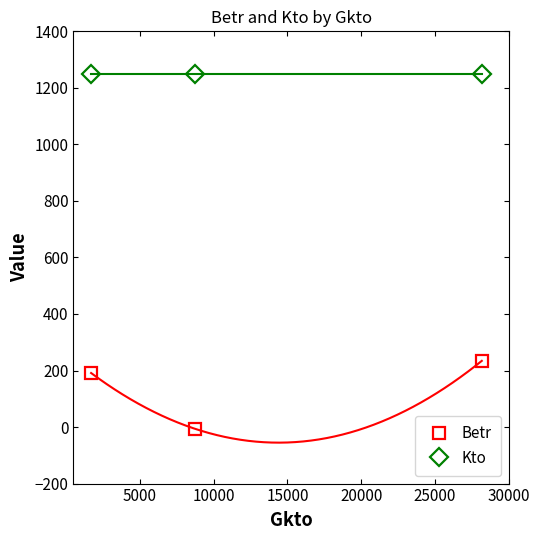

List the series in order of their overall mean, lowest first.

Betr, Kto